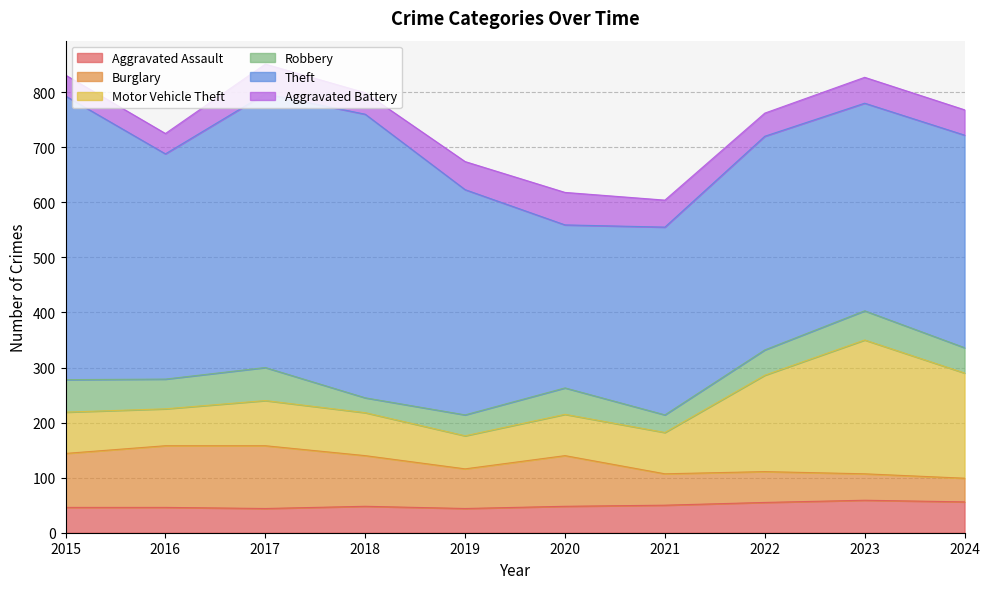

At which category does the chart reach its peak across all series?

2015